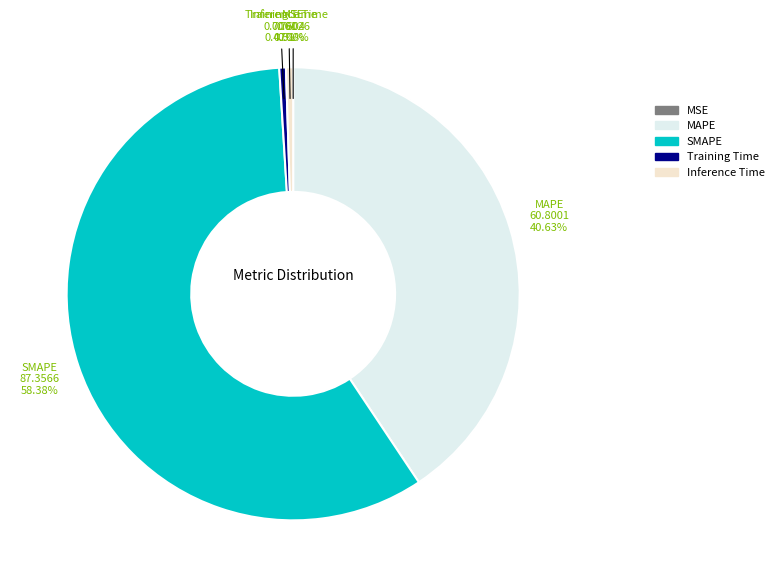

What percentage is NOT represented by Training Time?

99.5%